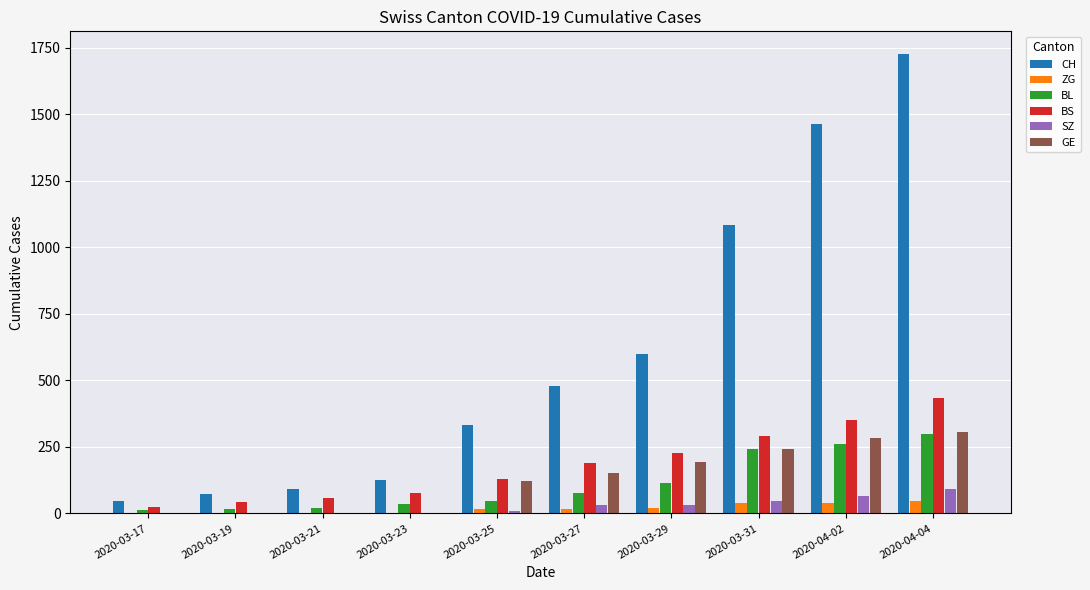

How many data points does each series have?

10